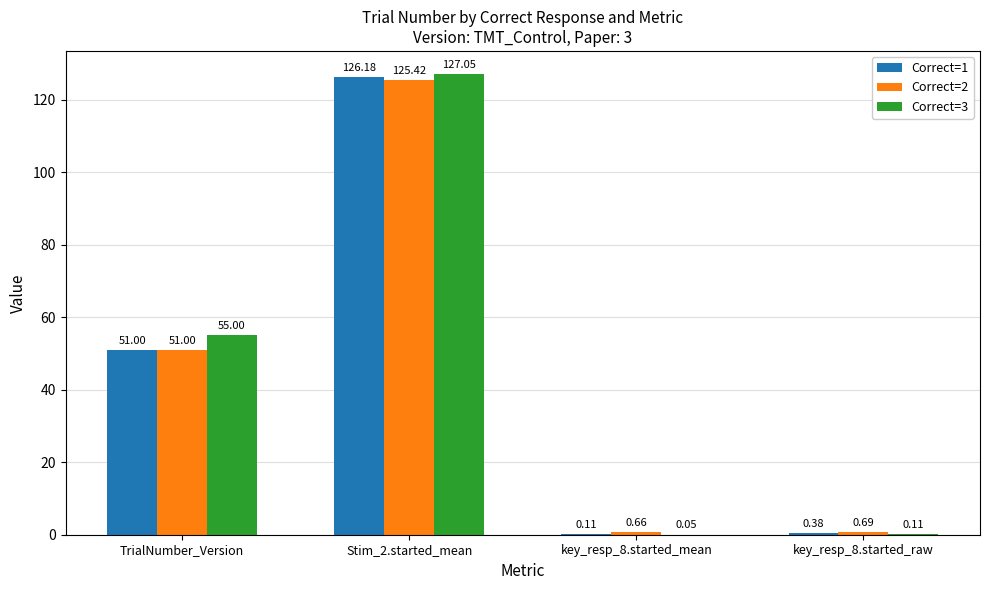

Are the bars grouped side by side (vs. stacked)?

Yes